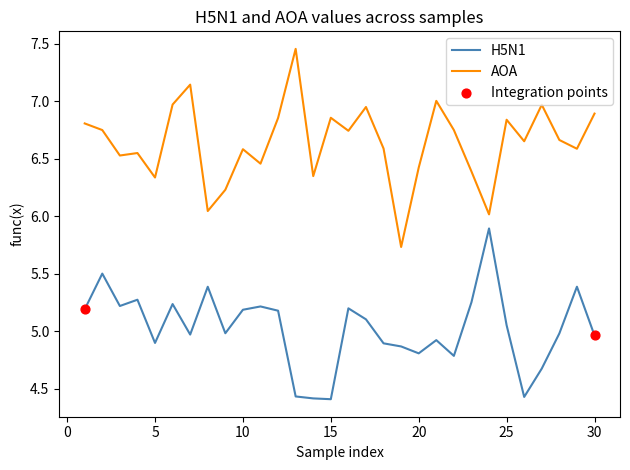

Rank the series by their maximum value, from highest to lowest.

AOA, H5N1